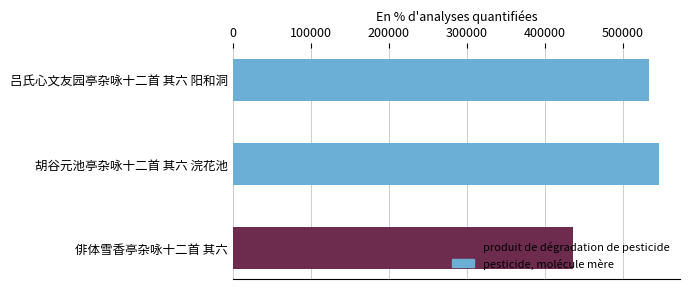

Between 吕氏心文友园亭杂咏十二首 其六 阳和洞 and 俳体雪香亭杂咏十二首 其六, which is larger?

吕氏心文友园亭杂咏十二首 其六 阳和洞